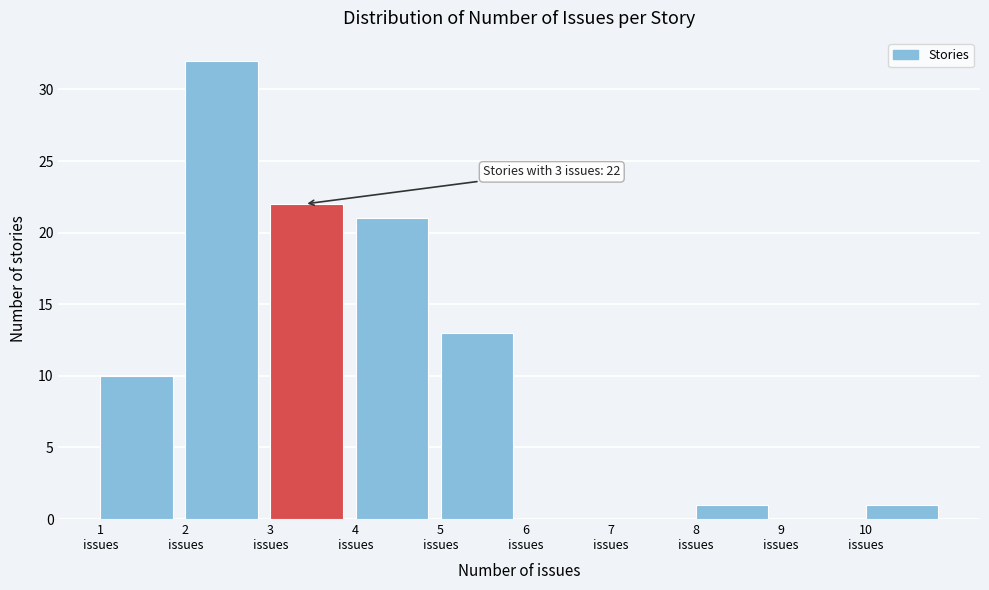

Which range on the x-axis has the tallest bar?

2 to 3